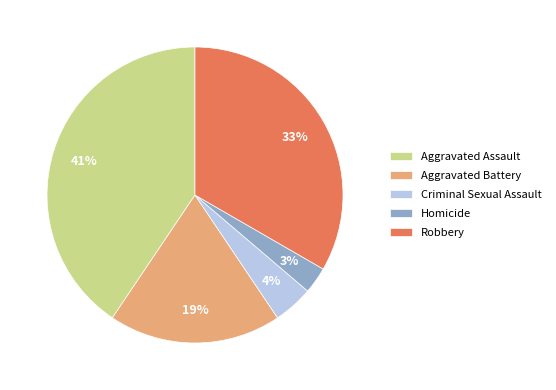

Rank the categories by value from highest to lowest.

Aggravated Assault, Robbery, Aggravated Battery, Criminal Sexual Assault, Homicide